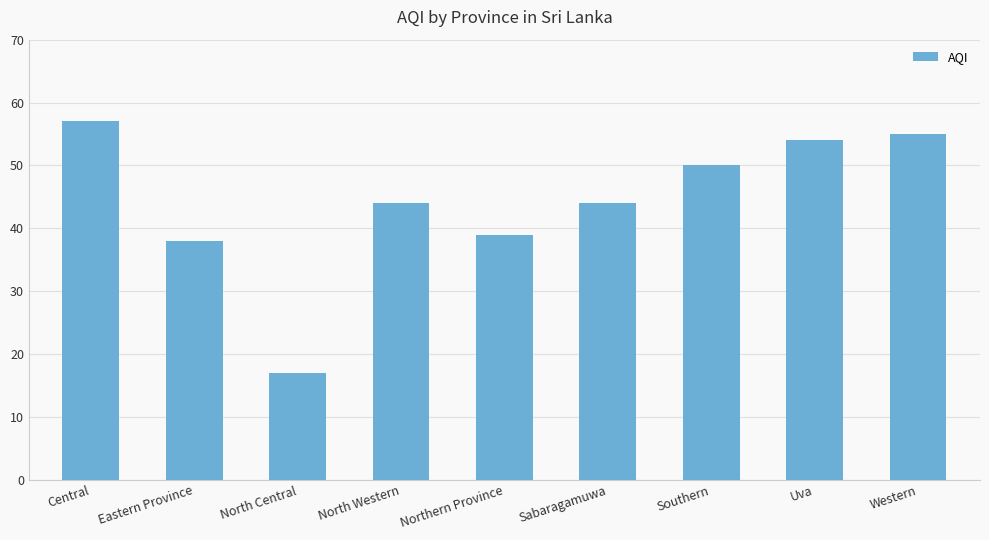

Are the bars horizontal?

No